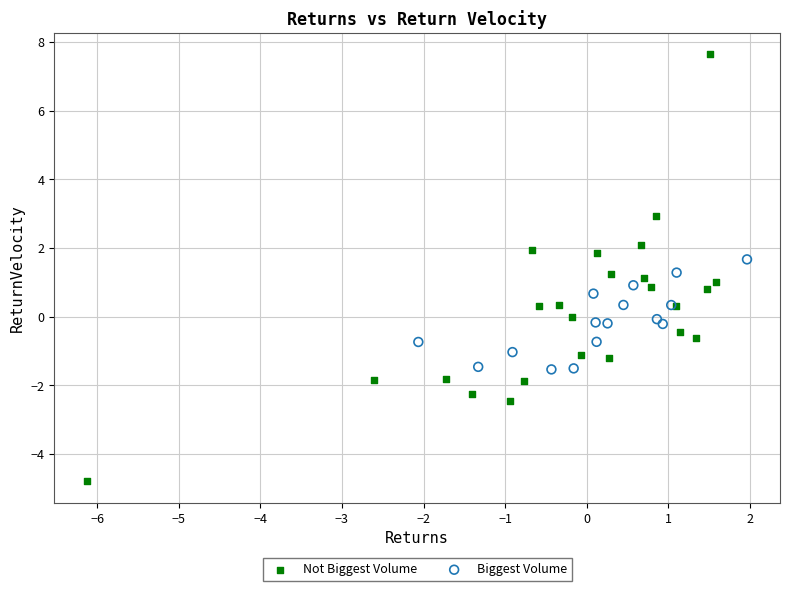

Which series reaches the maximum Y coordinate?

Not Biggest Volume